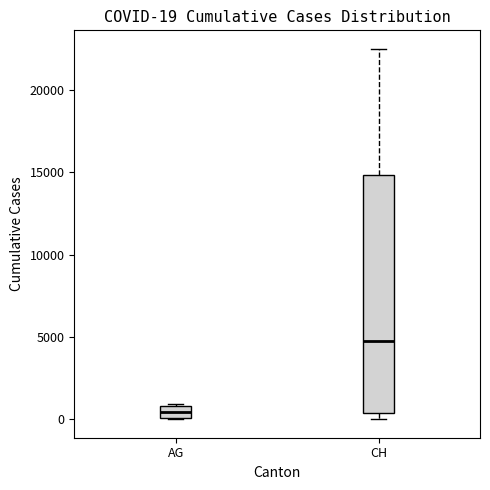

Which box has the lowest median line?

AG